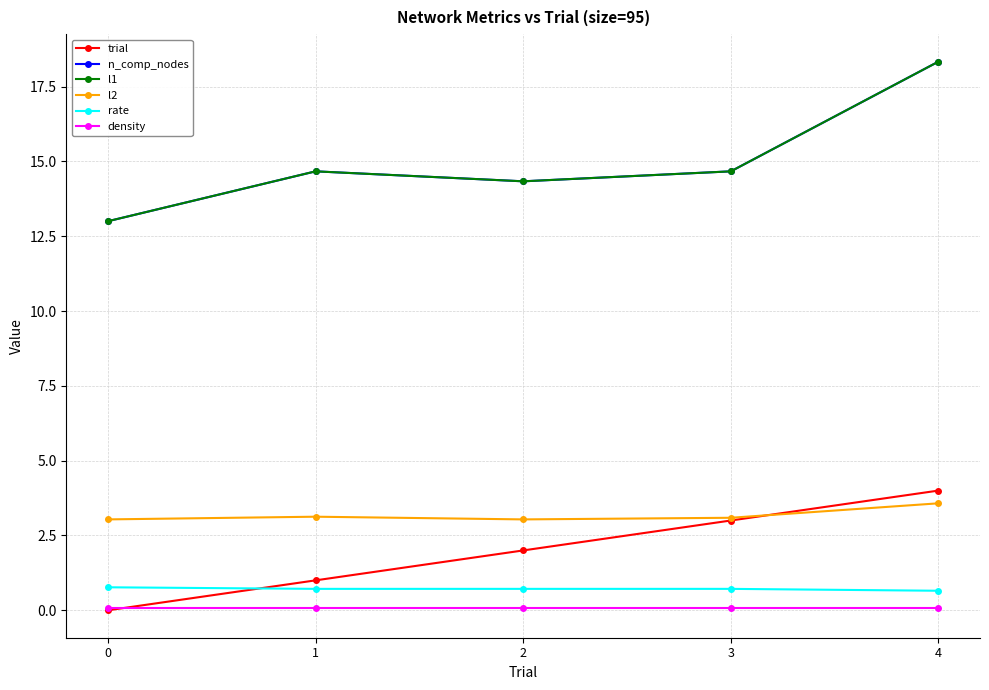

What is the total value across all series at 0?

29.9